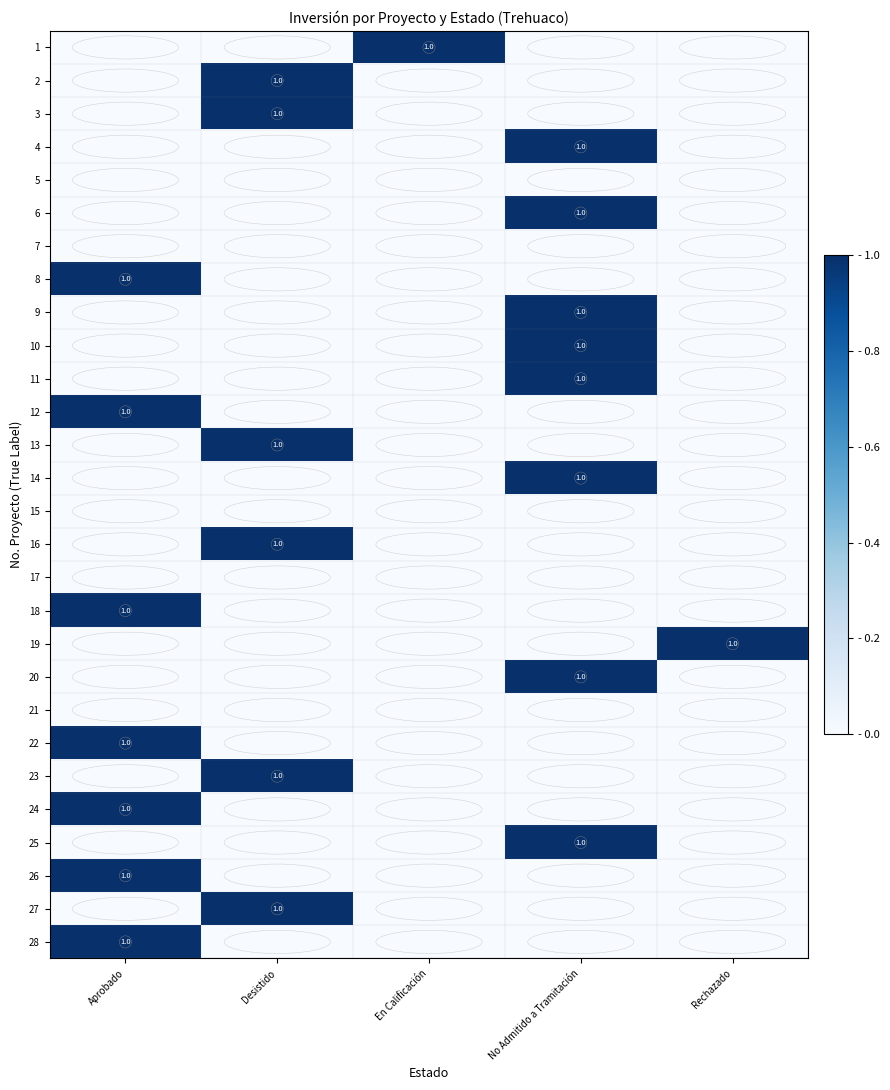

Is it true that 1 equals 2 at En Calificación?

False